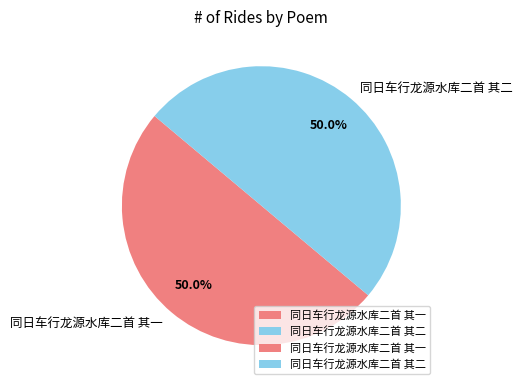

Approximately how many times larger is the value at 同日车行龙源水库二首 其二 compared to 同日车行龙源水库二首 其一?

1.0